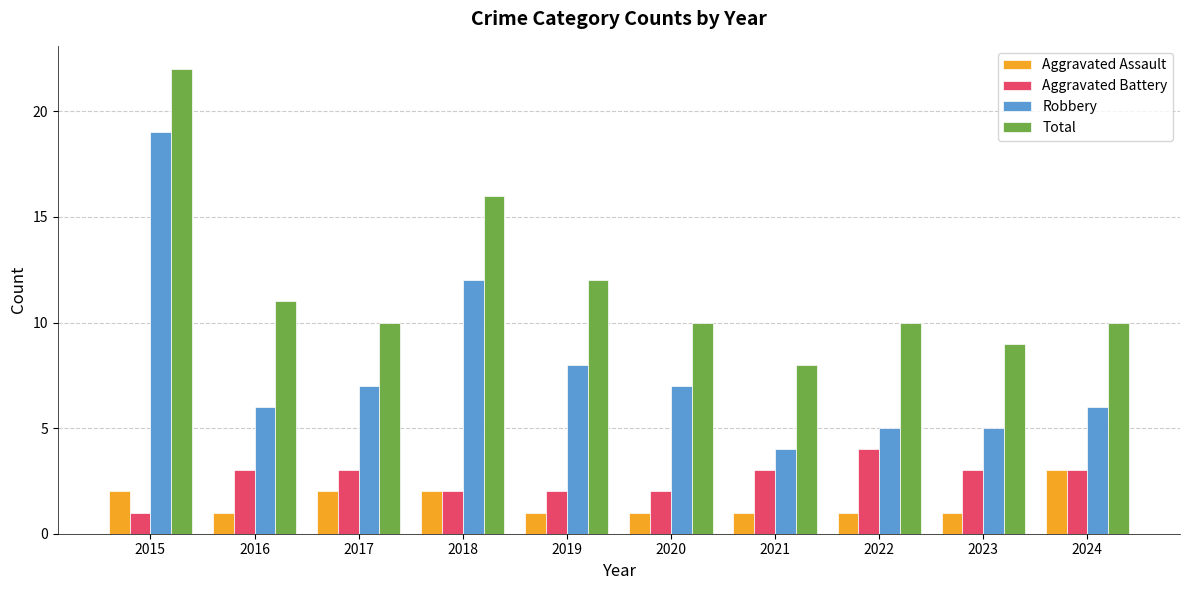

What is the average value of the Aggravated Battery series?

3